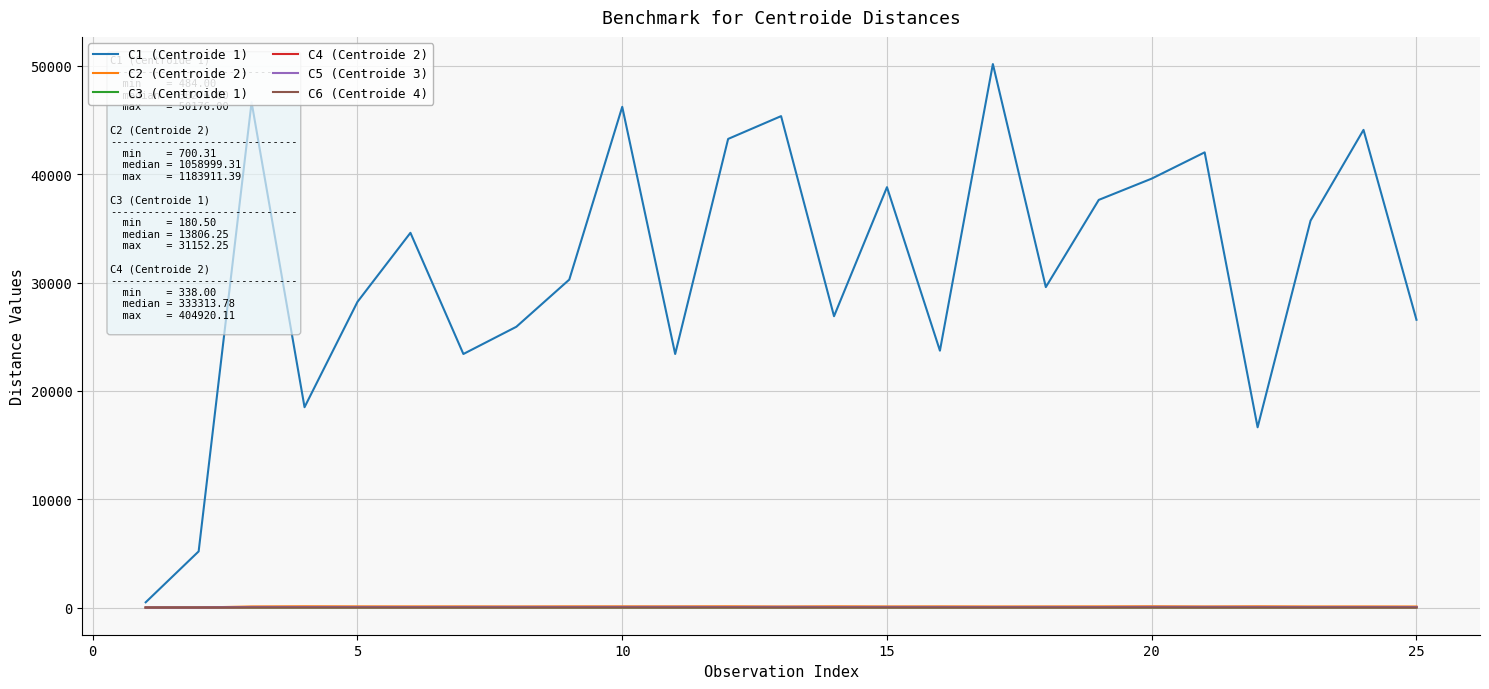

Which series has the largest total across all categories?

C1 (Centroide 1)